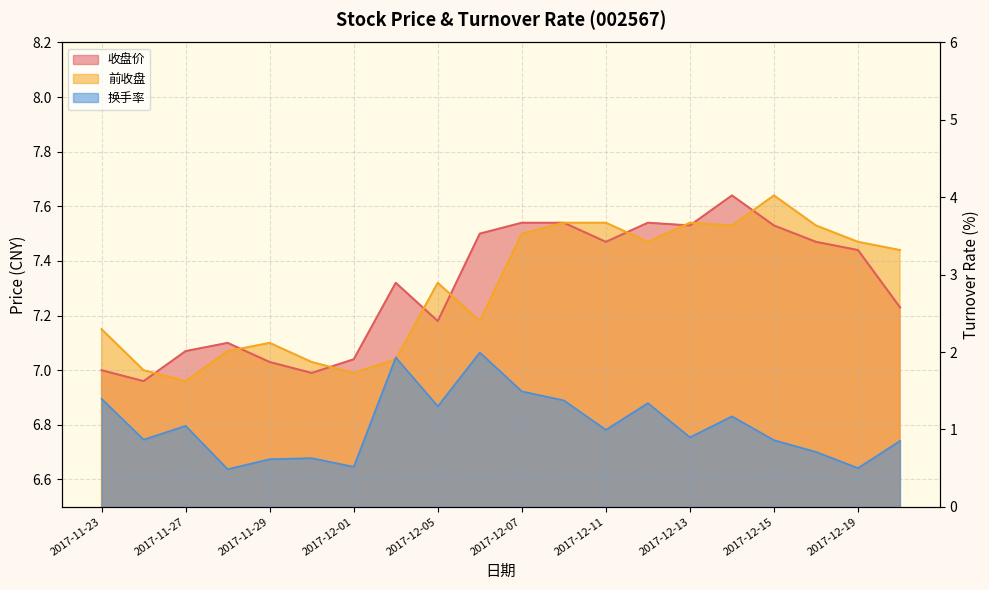

Is the value of 换手率 at 2017-12-18 greater than the value of 前收盘 at 2017-12-18?

No